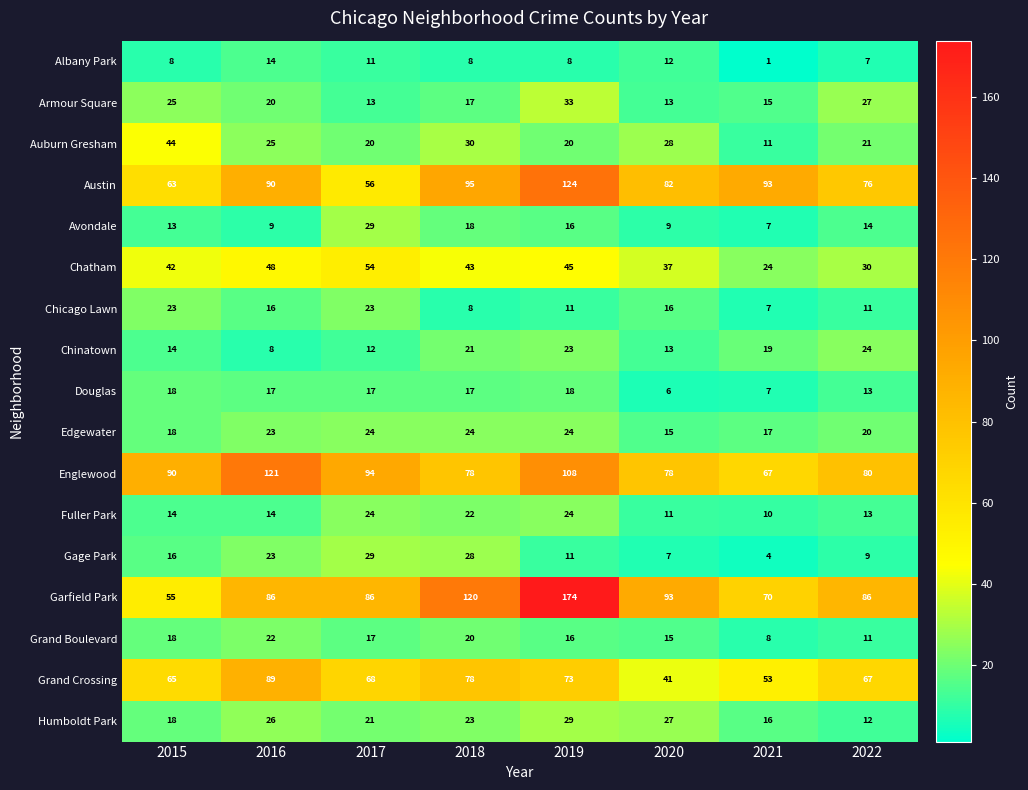

Between 2016 and 2021, which series saw the biggest shift?

Englewood